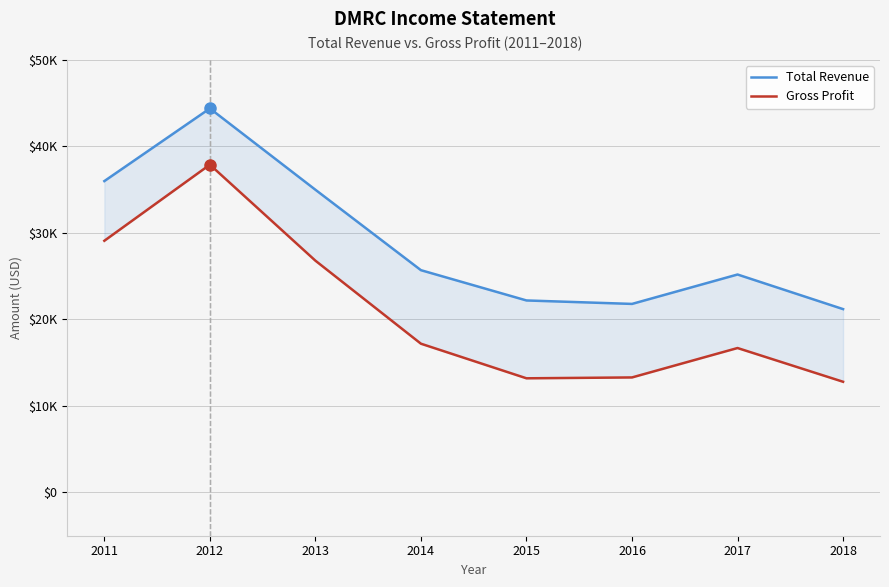

Reading right to left, transcribe all the data shown in this chart.

Total Revenue: 2018=21200	2017=25200	2016=21800	2015=22200	2014=25700	2013=35000	2012=44400	2011=36000
Gross Profit: 2018=12800	2017=16700	2016=13300	2015=13200	2014=17200	2013=26800	2012=37900	2011=29100